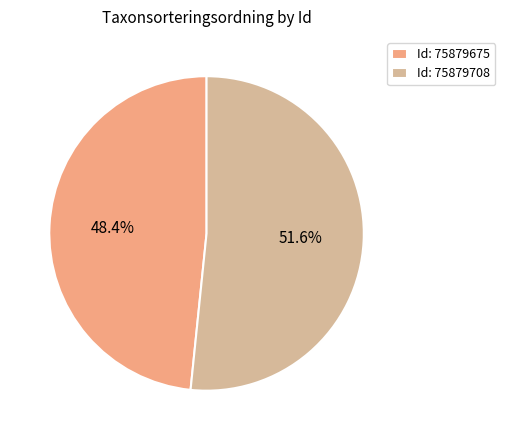

Is the sum of Id: 75879675 and Id: 75879708 greater than half?

Yes